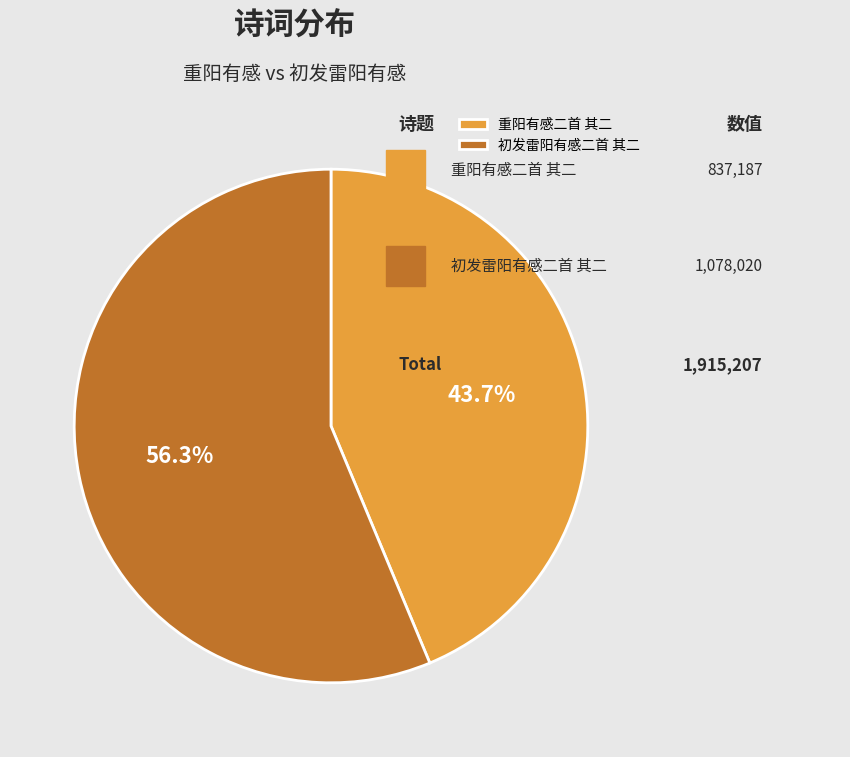

What is the ratio of the value at 重阳有感二首 其二 to the value at 初发雷阳有感二首 其二?

0.8